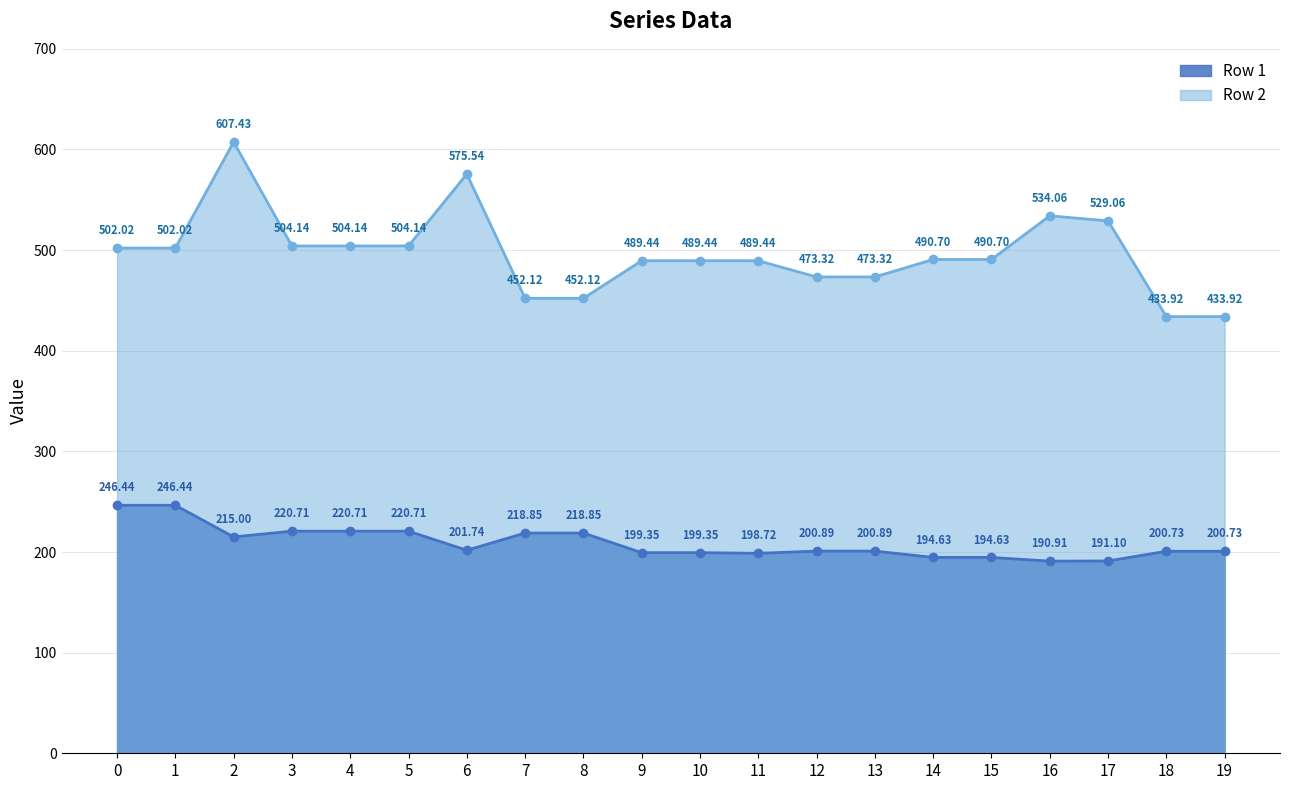

What is the minimum value for Row 2 line?

433.9